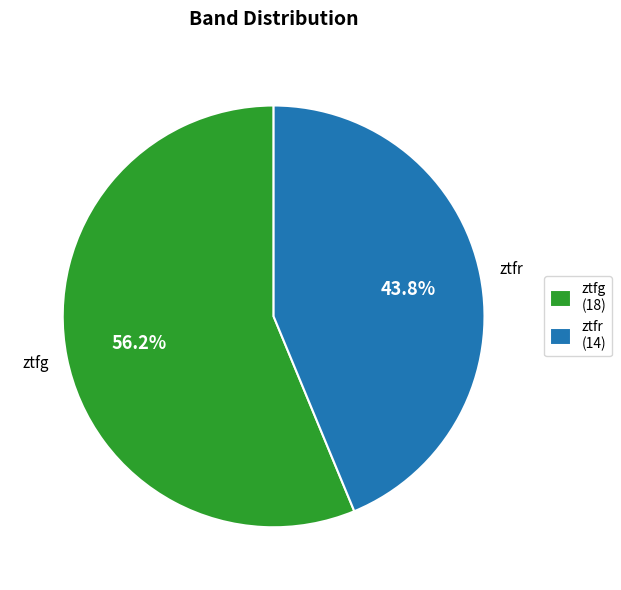

What is the ratio of the value at ztfg to the value at ztfr?

1.3